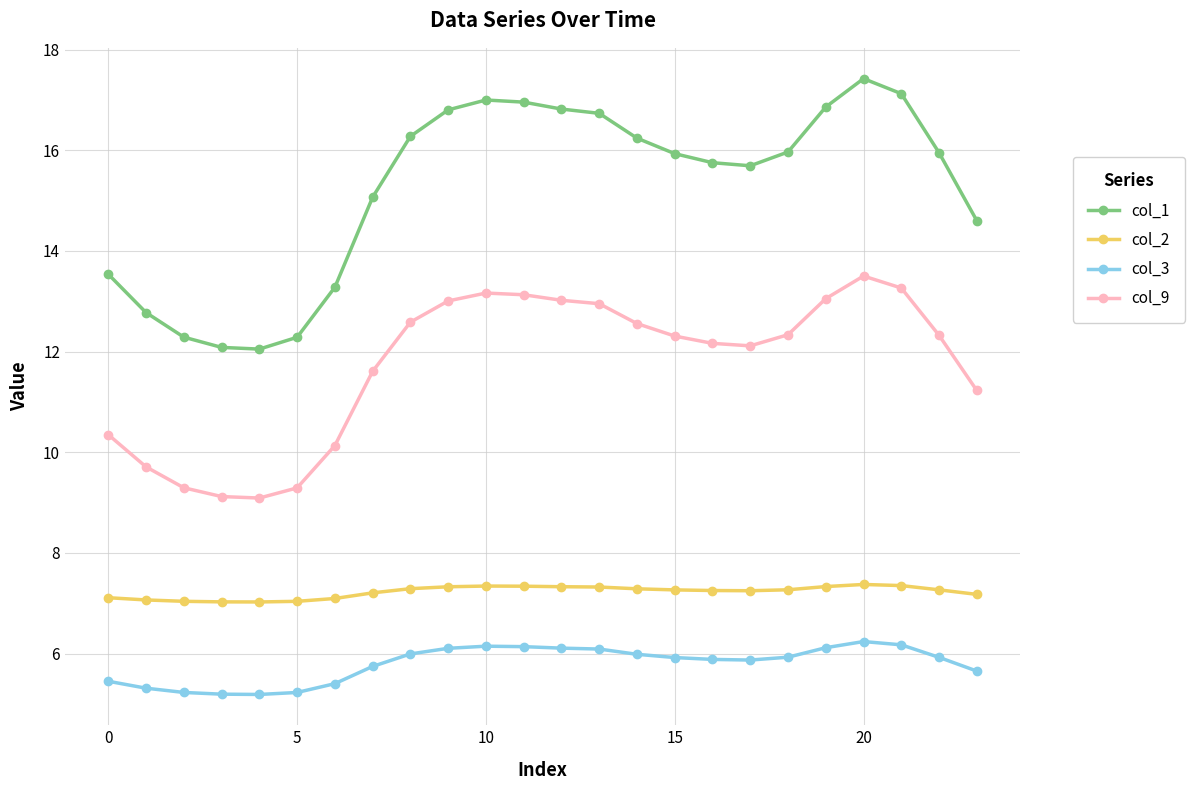

What is the sum of all col_2 values?

173.4